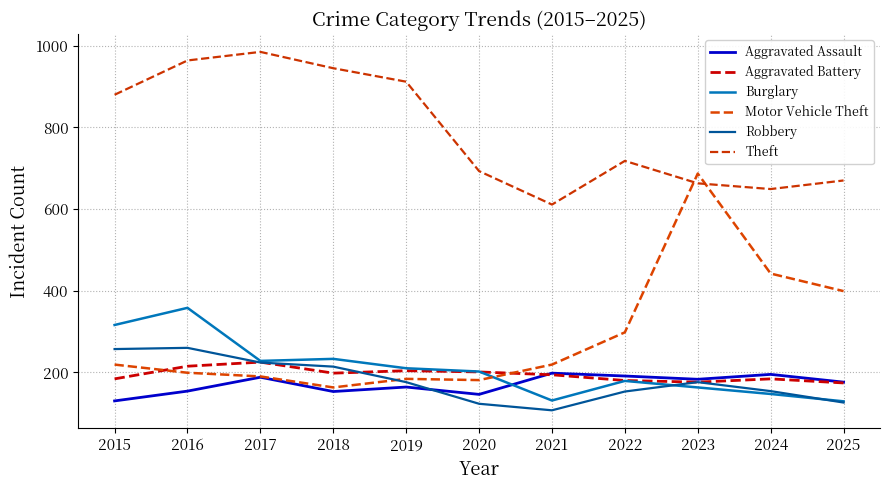

Count the number of data series in this chart.

6